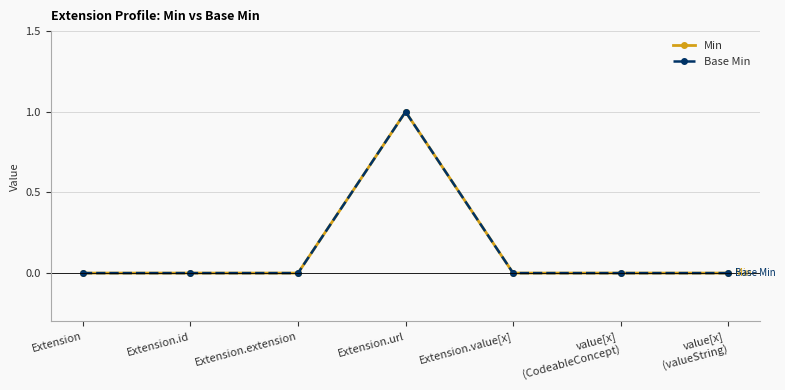

Does the chart have visible grid lines?

Yes